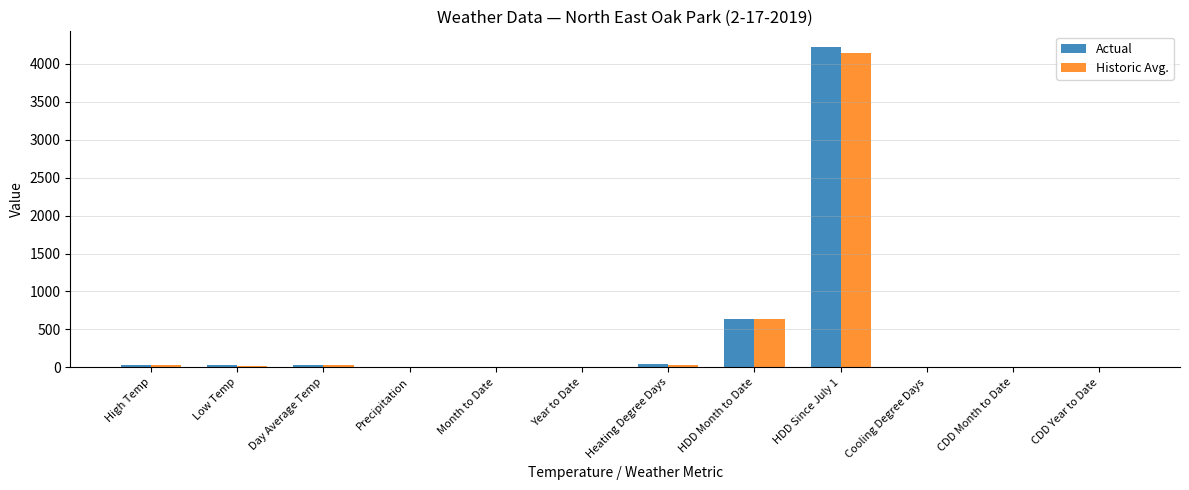

Are the bars grouped side by side (vs. stacked)?

Yes